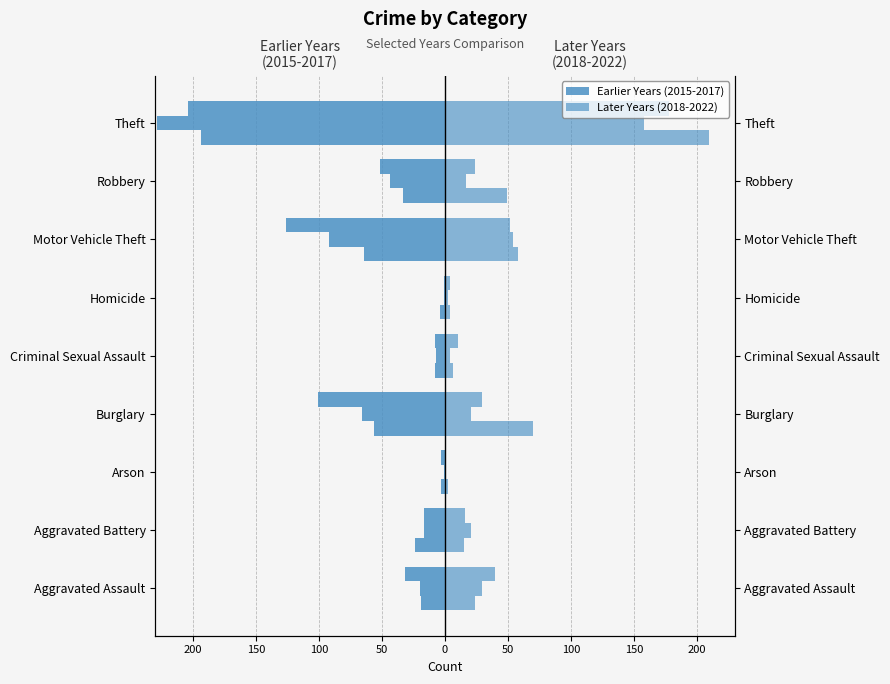

At how many categories does at least one series exceed -153?

9